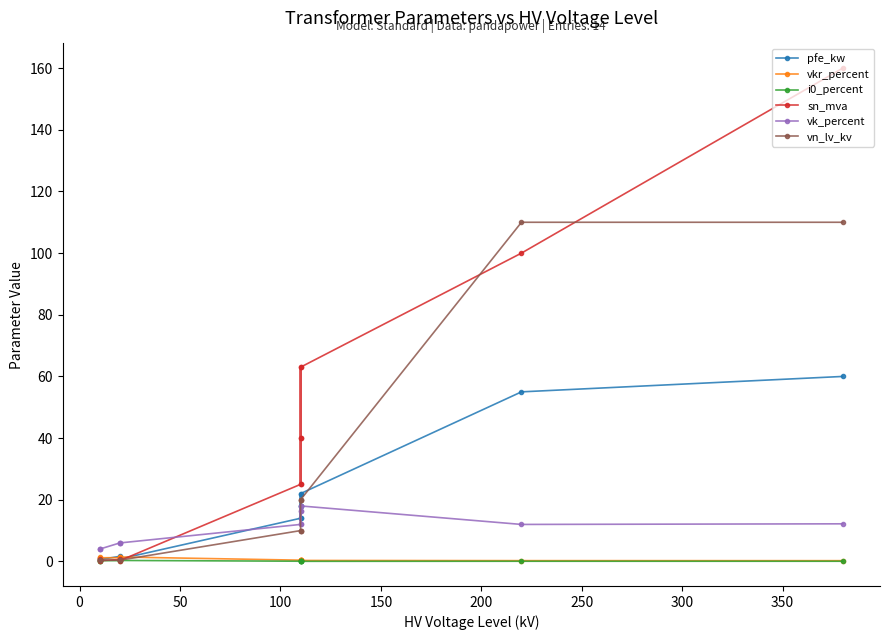

At how many categories does at least one series exceed 55?

4